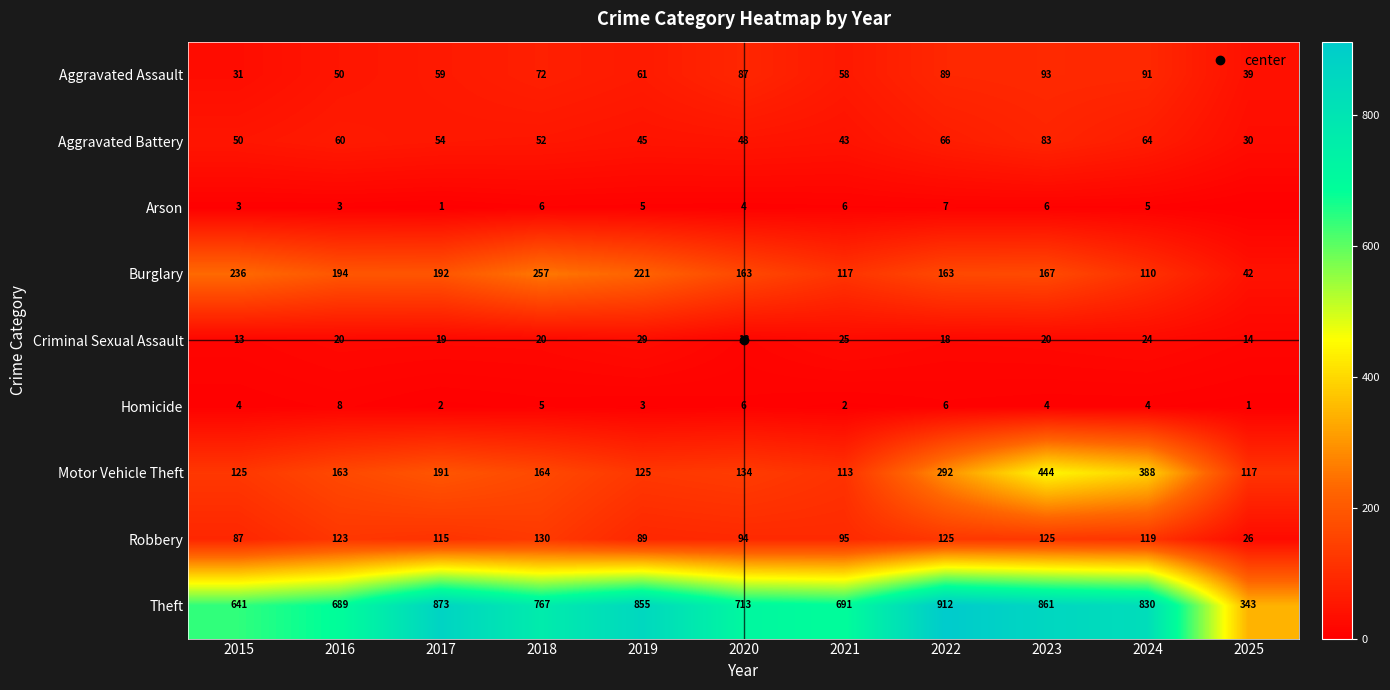

What is the difference between the highest and lowest values at 2025?

343